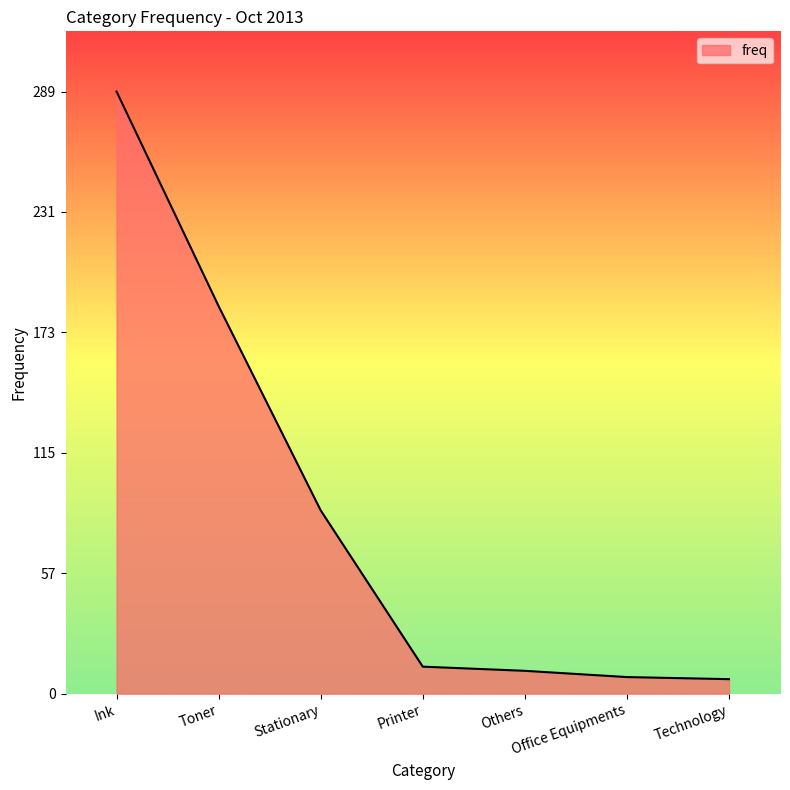

The value at Stationary is 88. True or false?

True